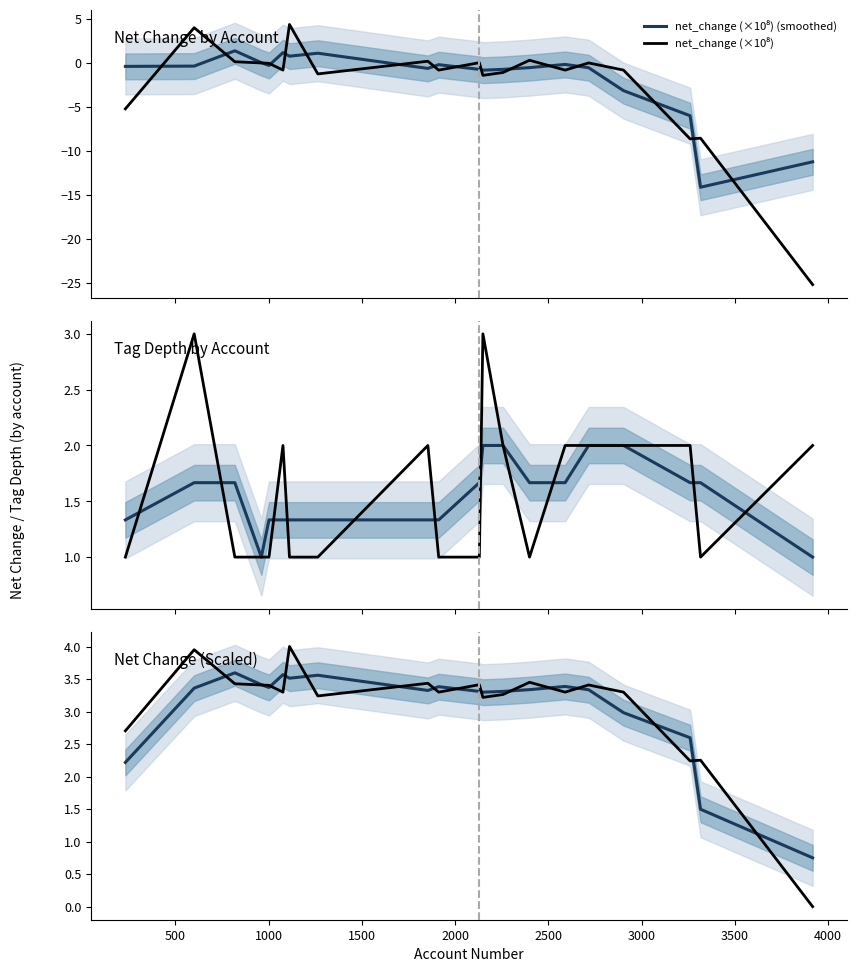

Which series has the largest range (max minus min)?

net_change (×10⁸)